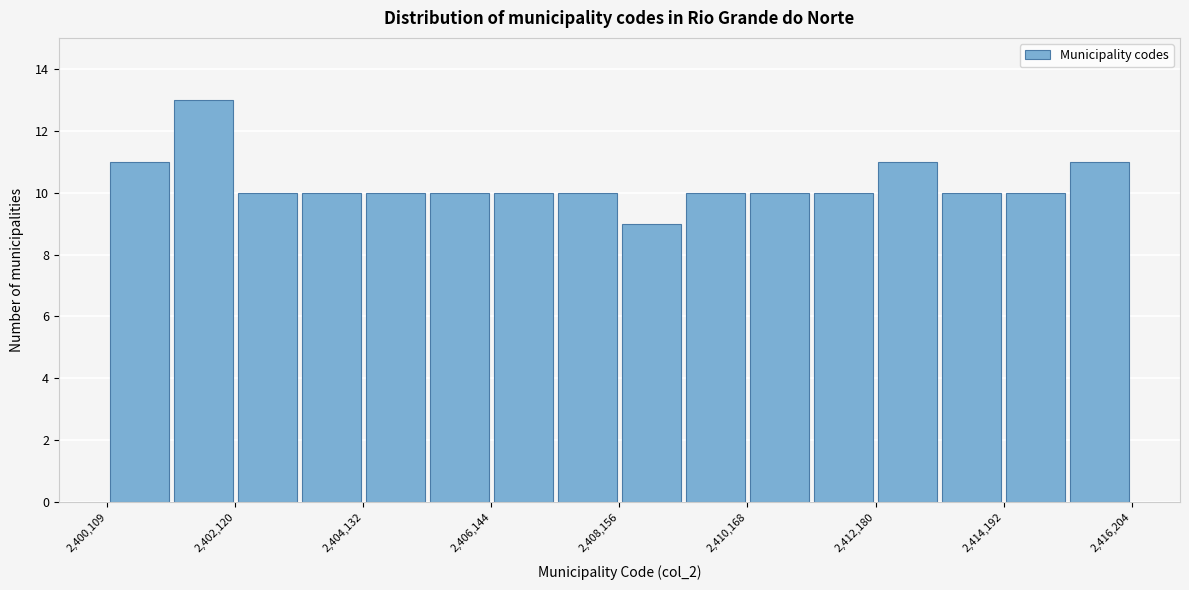

Around what value on the x-axis is the tallest bar? Give the approximate position of its centre, as read against the axis.

2401500